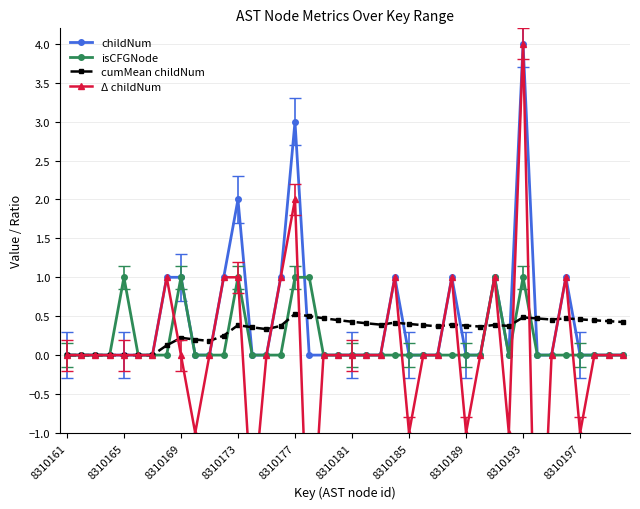

Is it true that childNum equals 0.0 at 33?

True